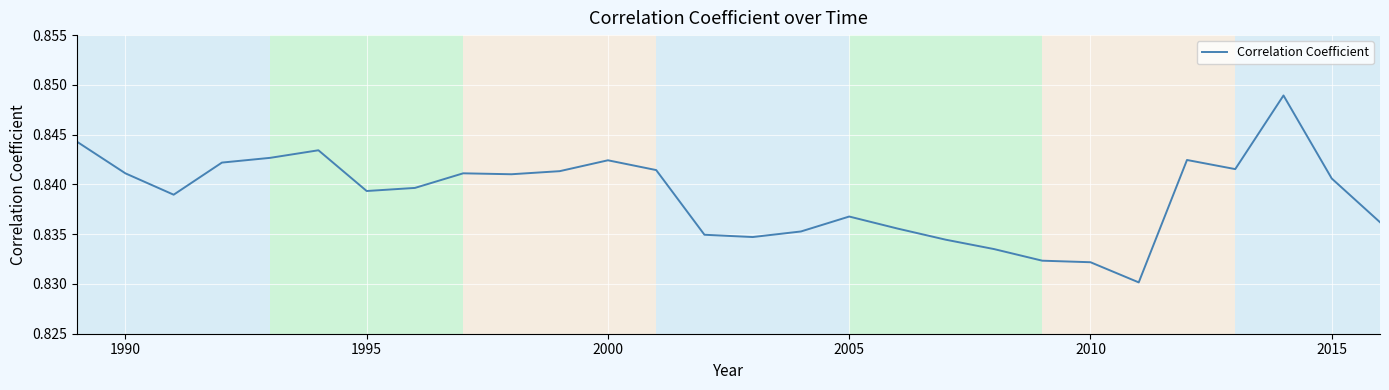

True or false: the data shows 1.4 at 2015.

False